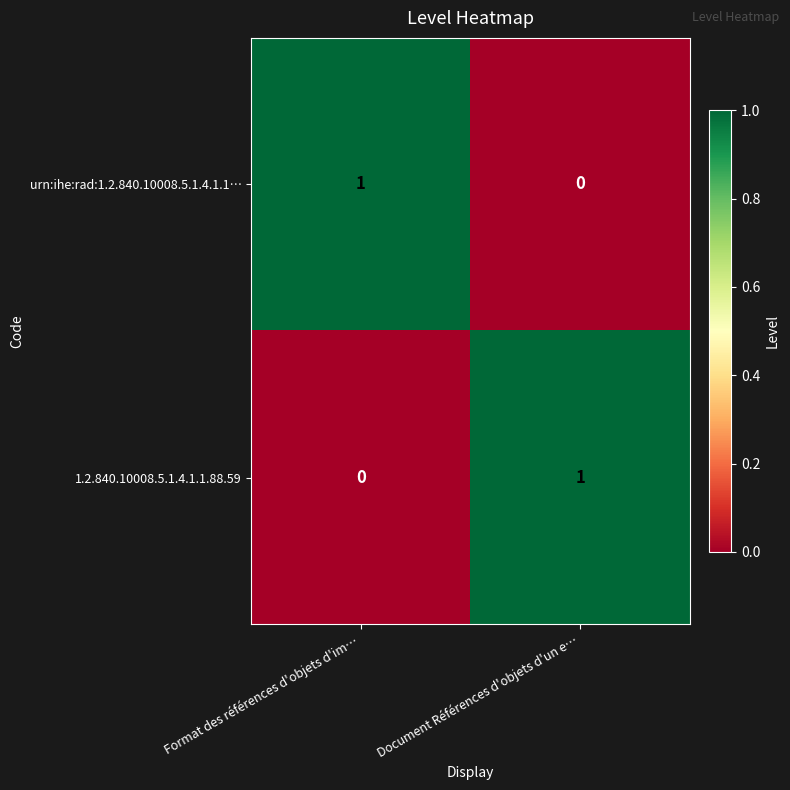

Rank the categories by urn:ihe:rad:1.2.840.10008.5.1.4.1.1… value from lowest to highest.

Document Références d'objets d'un e…, Format des références d'objets d'im…